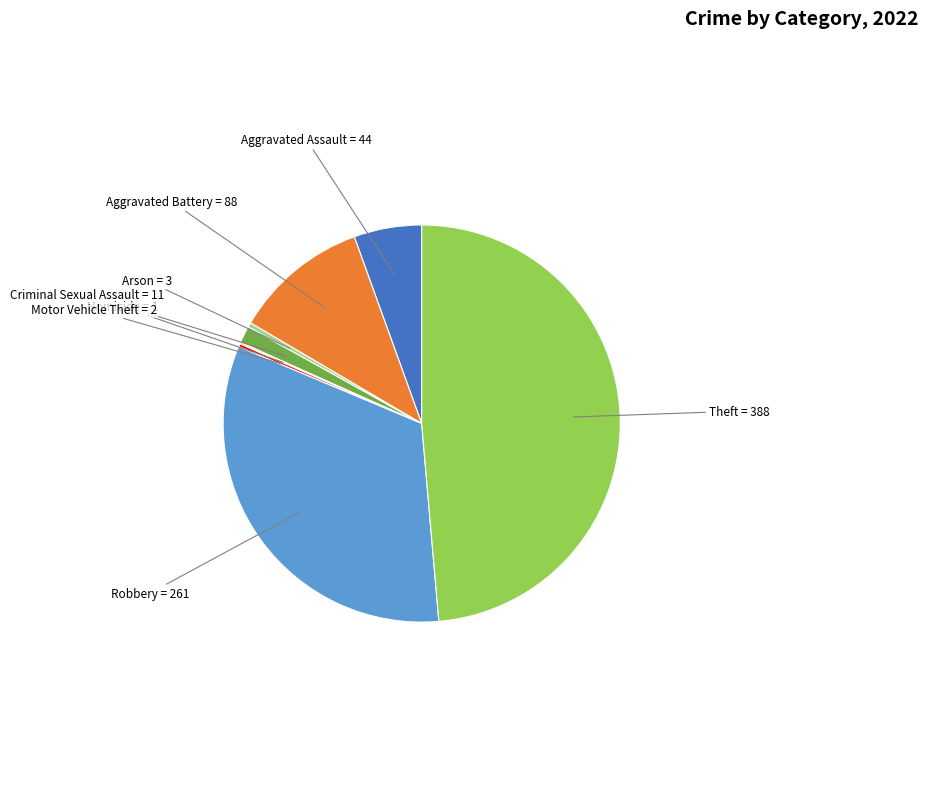

Is there a majority slice in this chart?

No